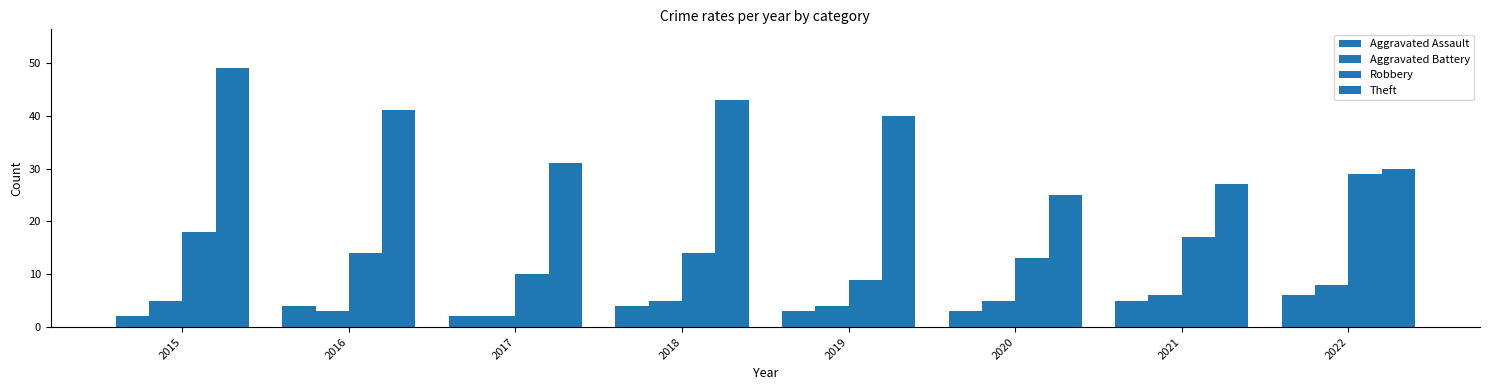

Is the value of Aggravated Battery at 2022 greater than the value of Theft at 2022?

No